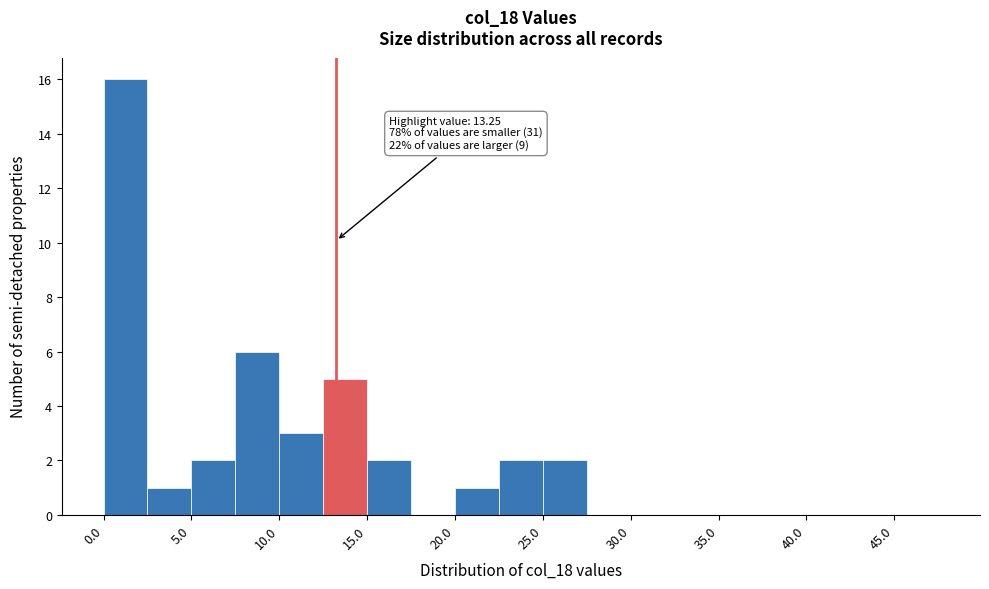

Over which range of the x-axis is the bar tallest?

0.0 to 2.5